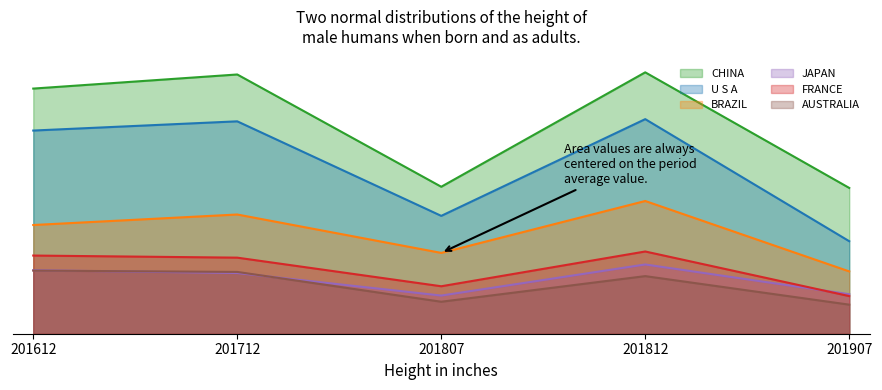

Which category has the lowest value across all series?

201907